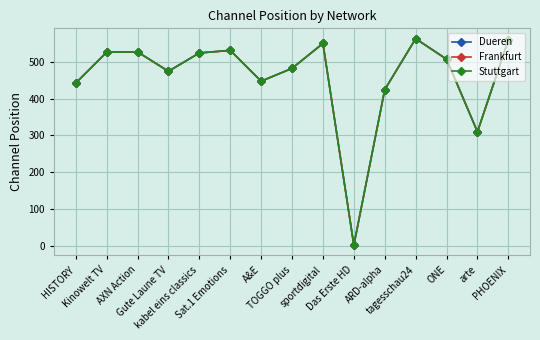

What is the difference between the Frankfurt values at A&E and ARD-alpha?

23